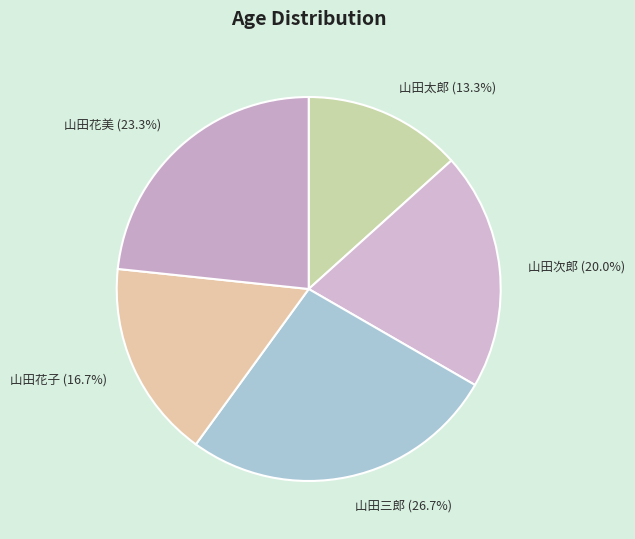

What portion of the pie excludes 山田花美?

76.7%